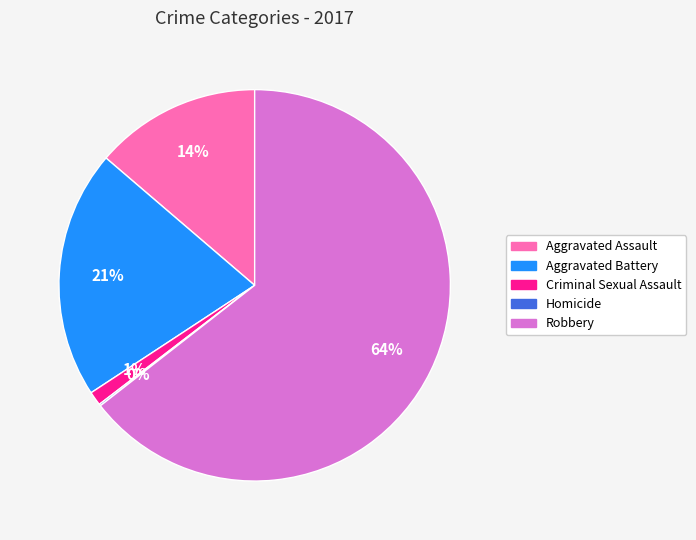

What is the largest slice in the pie chart?

Robbery